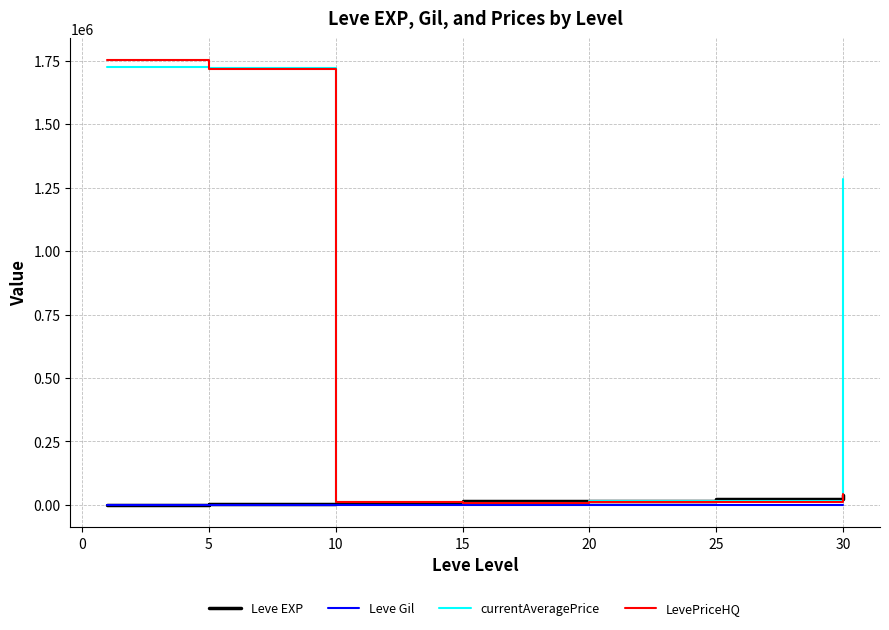

What is the highest value of the LevePriceHQ series?

1751425.3